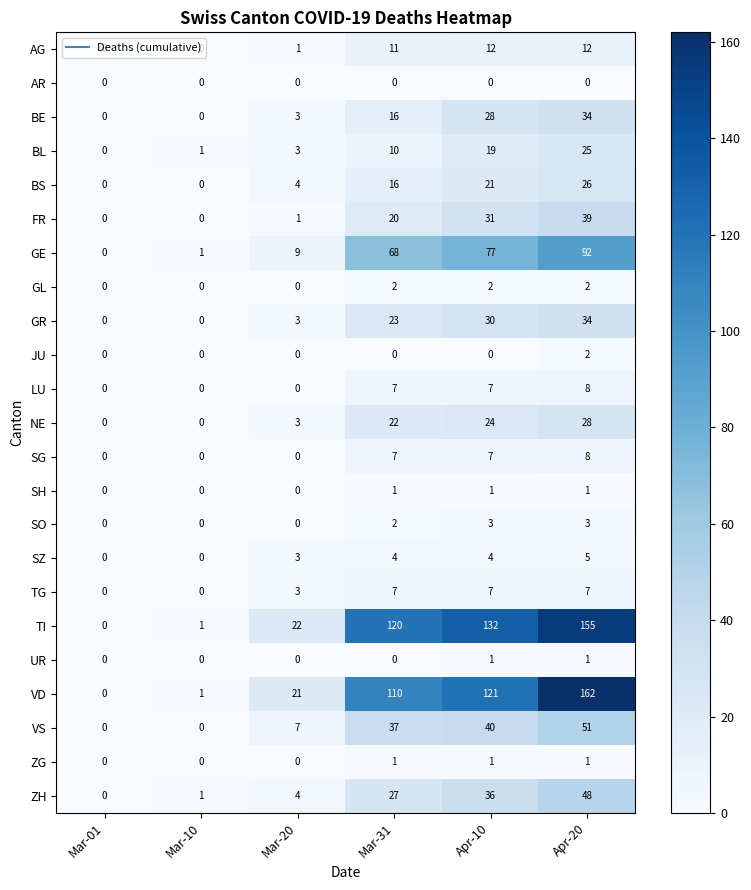

Read the AG value at Mar-31.

11